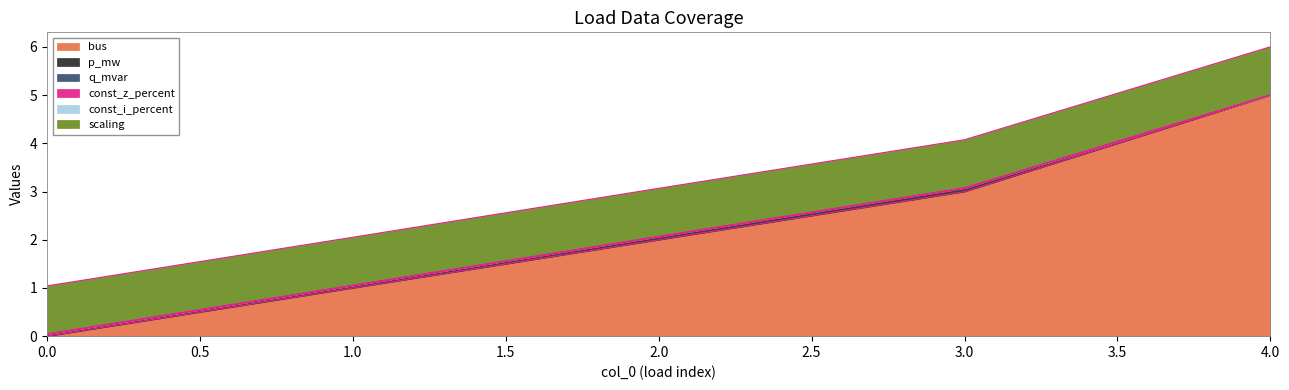

What are all the series names shown in the legend?

bus, p_mw, q_mvar, const_z_percent, const_i_percent, scaling